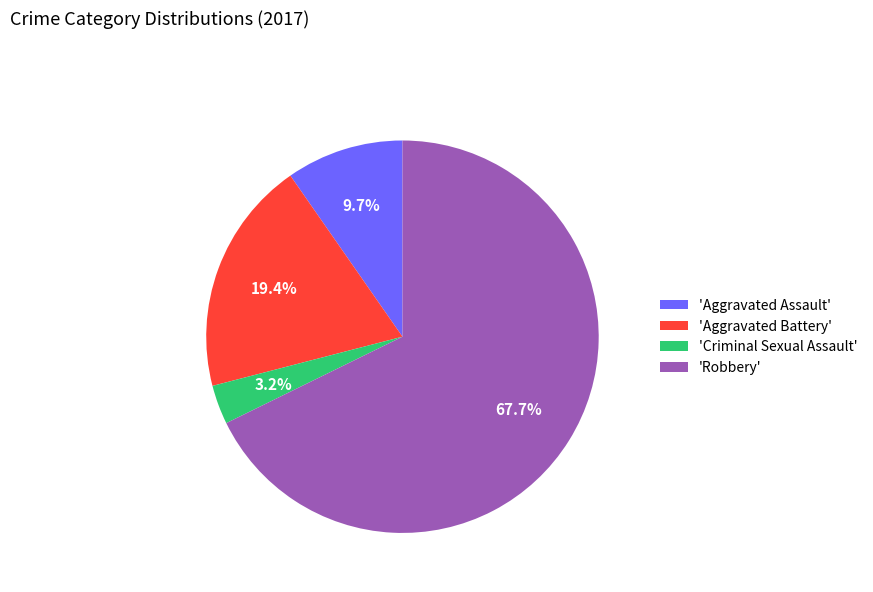

Which slice is the smallest?

'Criminal Sexual Assault'